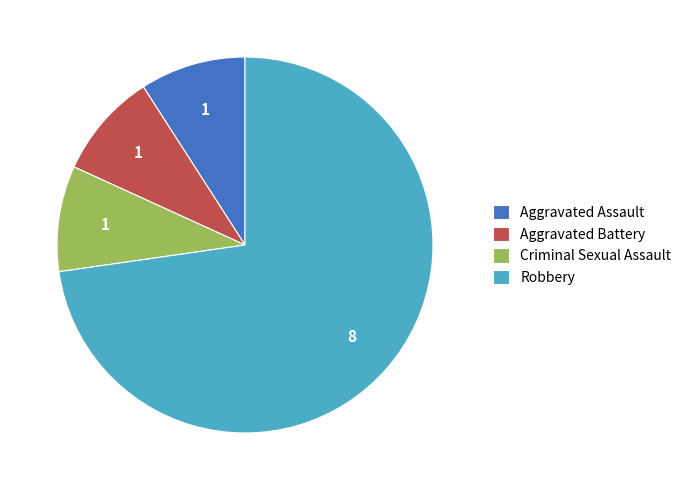

Do Aggravated Assault and Criminal Sexual Assault together represent more than half of the pie?

No